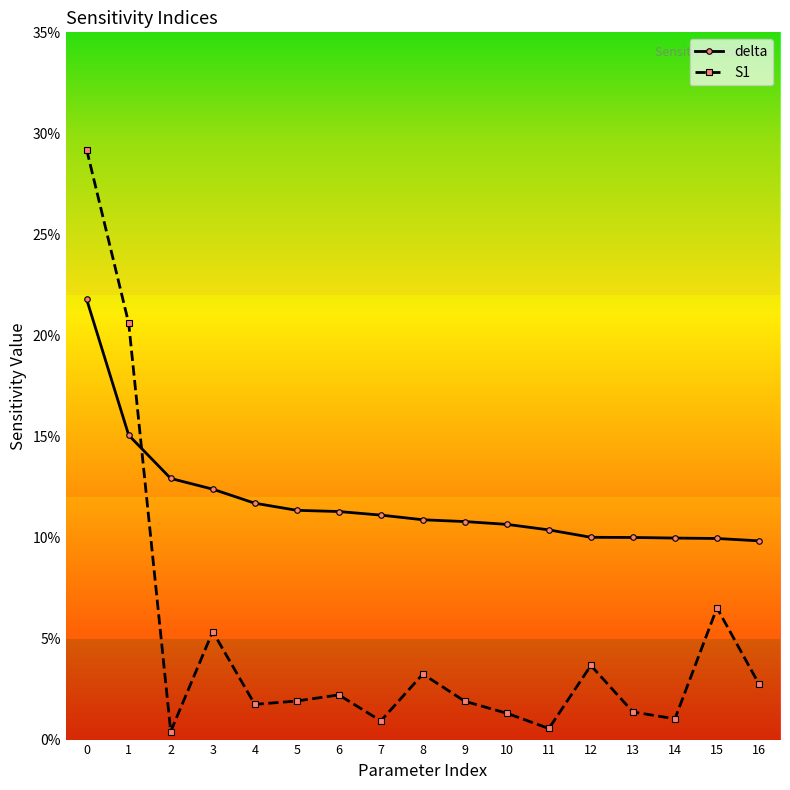

Rank the categories by S1 value from highest to lowest.

0, 1, 15, 3, 12, 8, 16, 6, 5, 9, 4, 13, 10, 14, 7, 11, 2